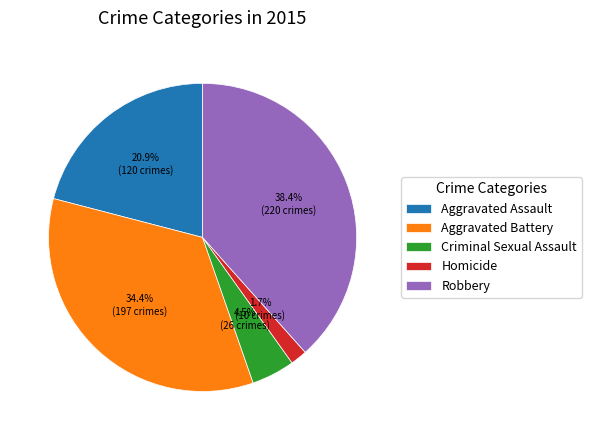

What is the largest slice in the pie chart?

Robbery